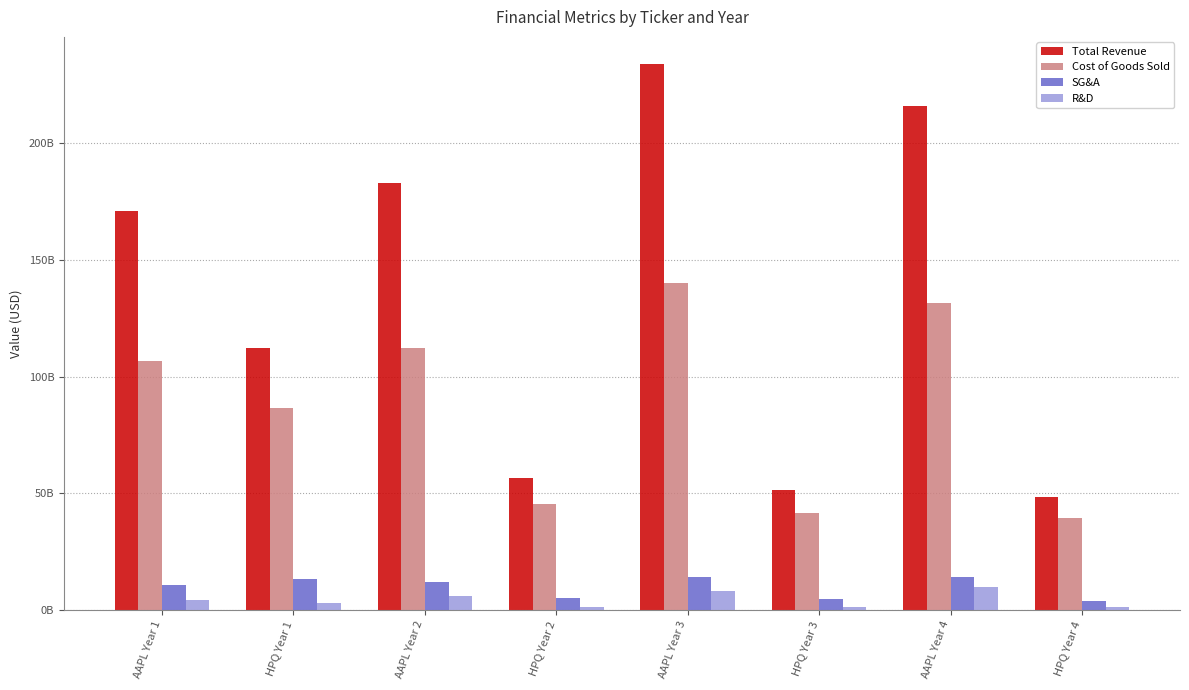

Rank the series by their maximum value, from lowest to highest.

R&D, SG&A, Cost of Goods Sold, Total Revenue